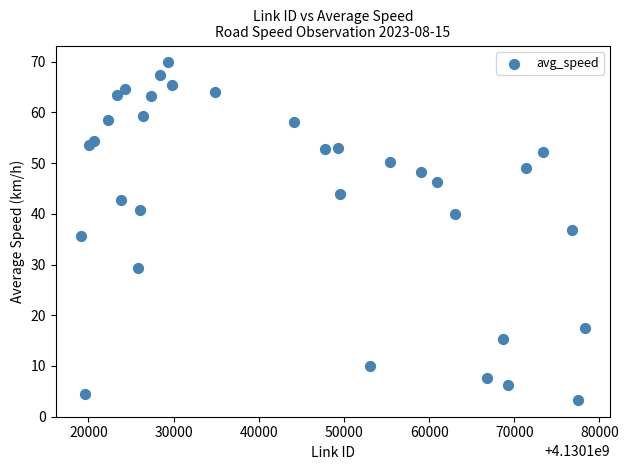

What is the range of Y values (max minus min)?

66.6